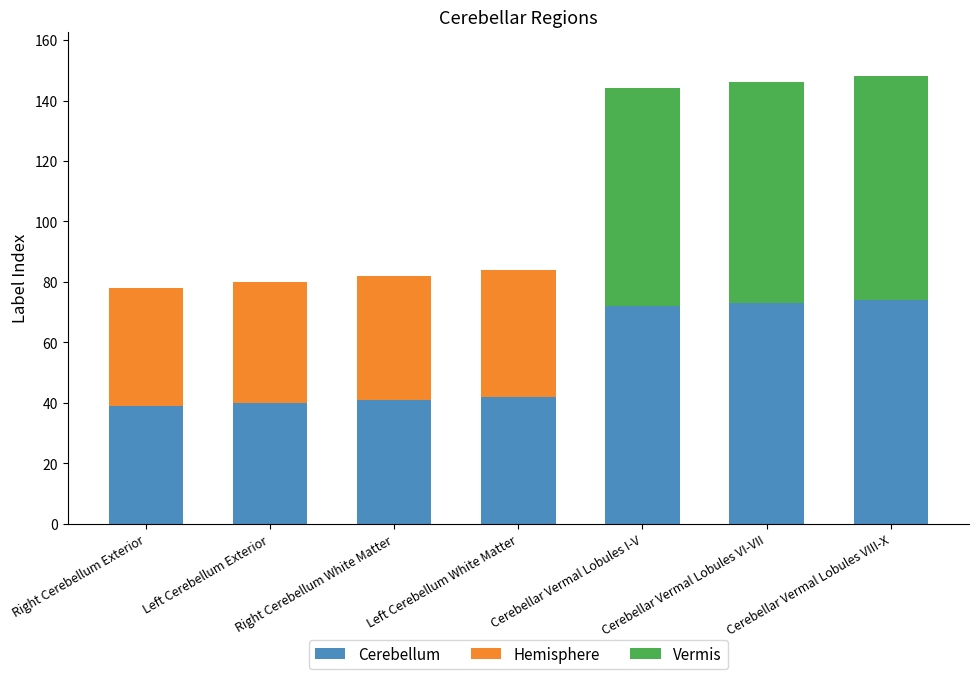

Count the number of data series in this chart.

3